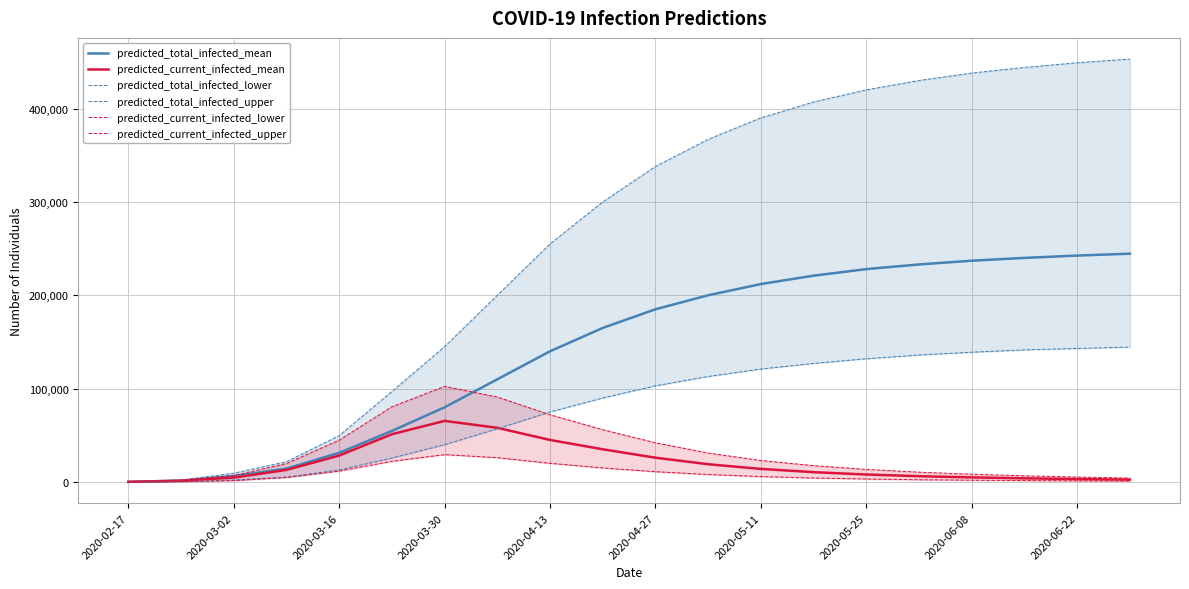

What is the label of the 20th point from the right?

2020-02-17